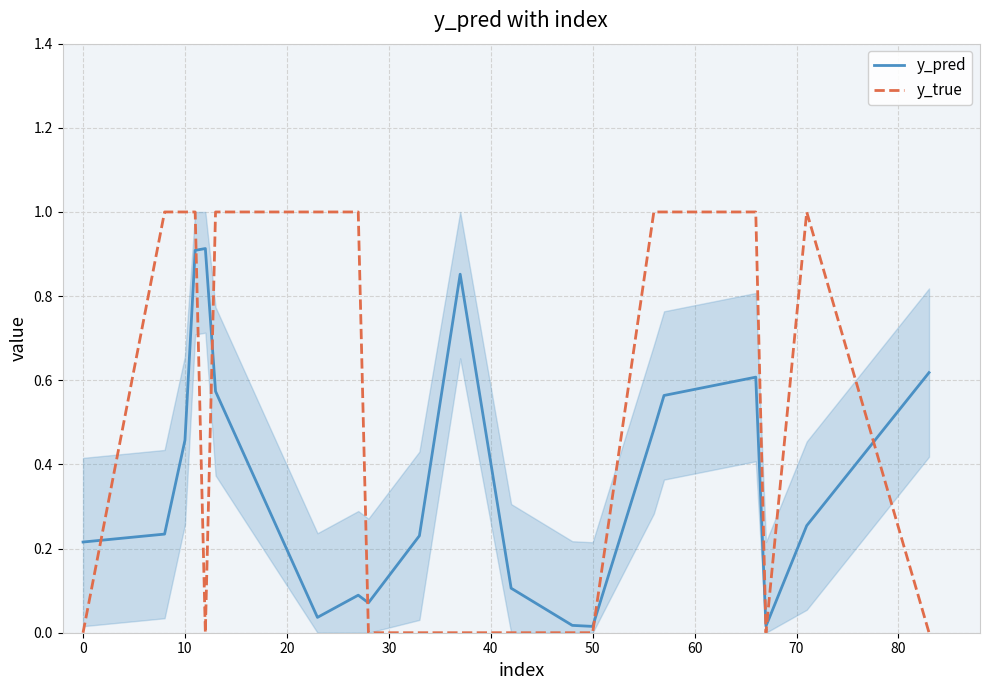

Which series has the largest range (max minus min)?

y_true